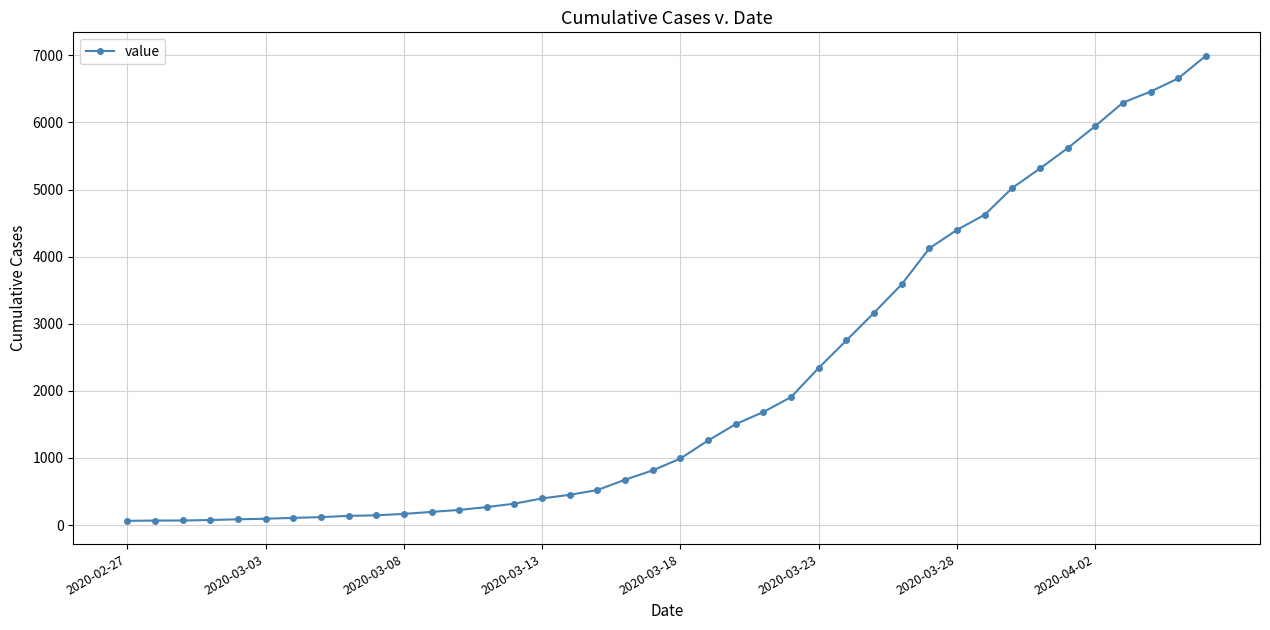

Count the number of data series in this chart.

1